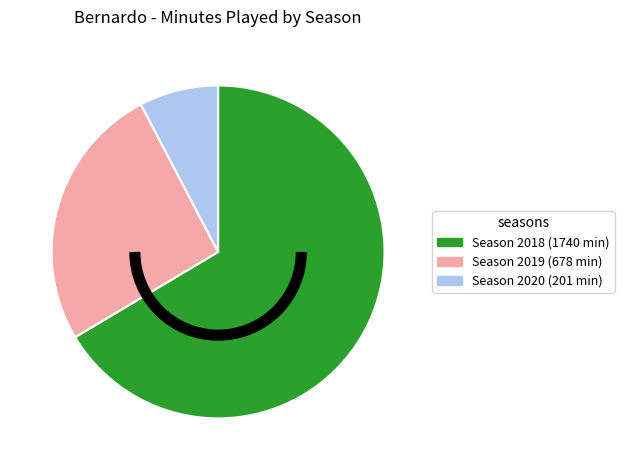

Is there any slice that represents more than half of the pie?

Yes